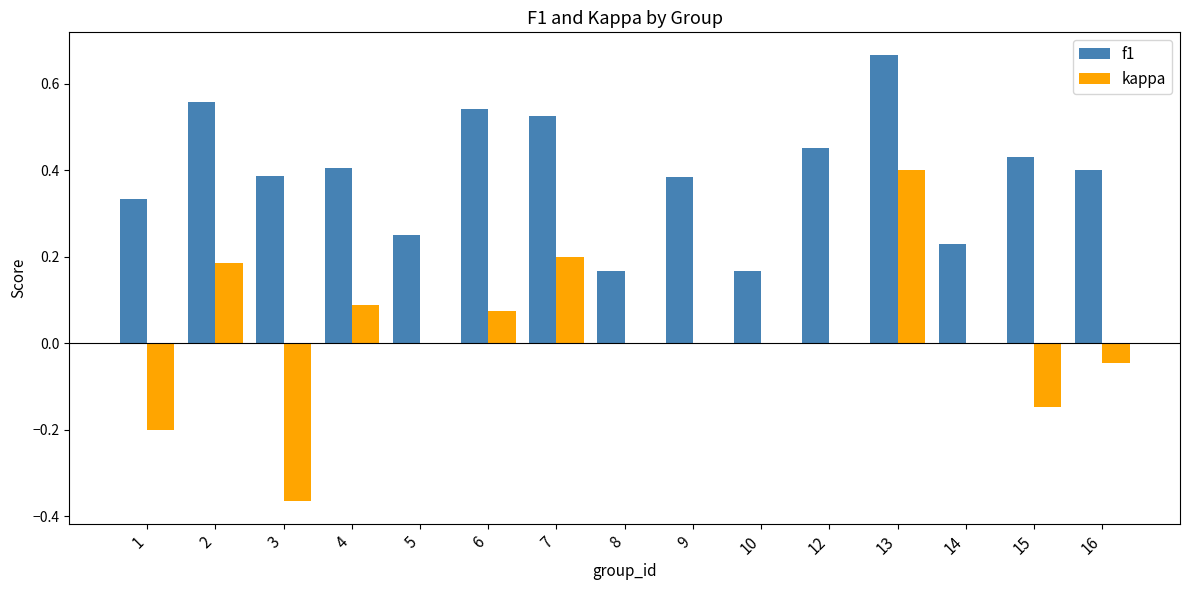

Which series has the largest total across all categories?

f1